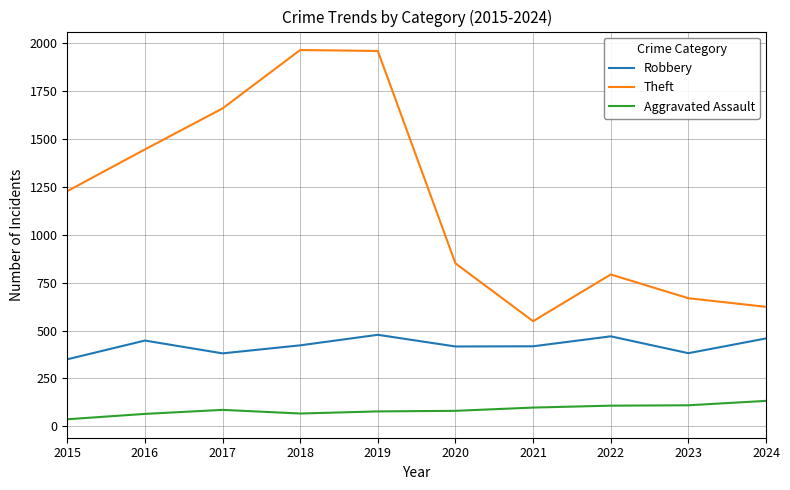

True or false: Robbery and Aggravated Assault intersect in this chart.

False